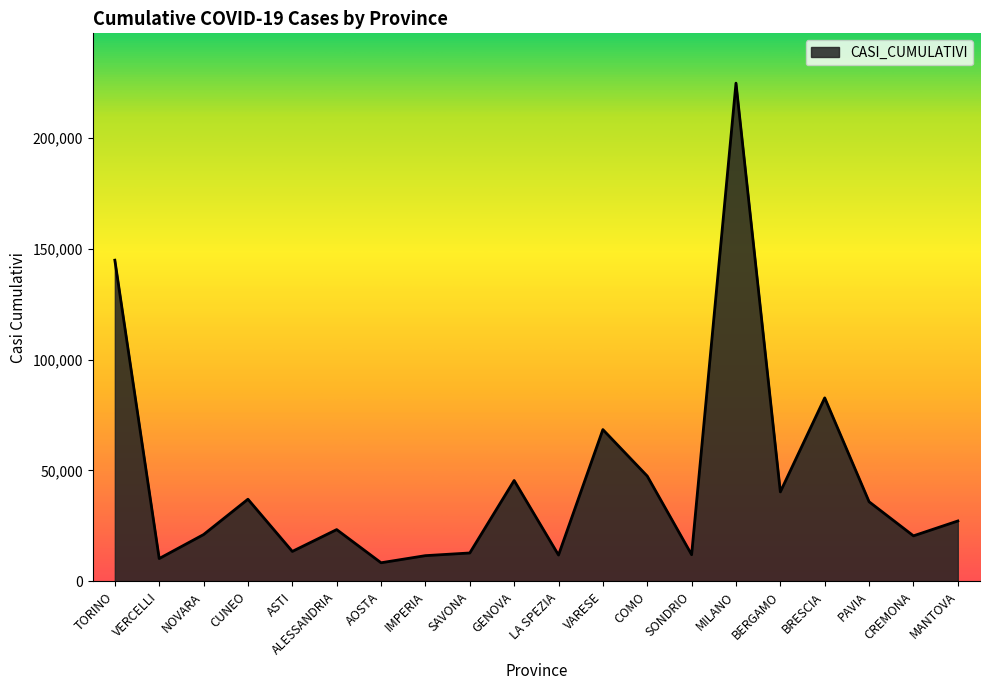

What is the difference between the maximum and minimum values?

216340